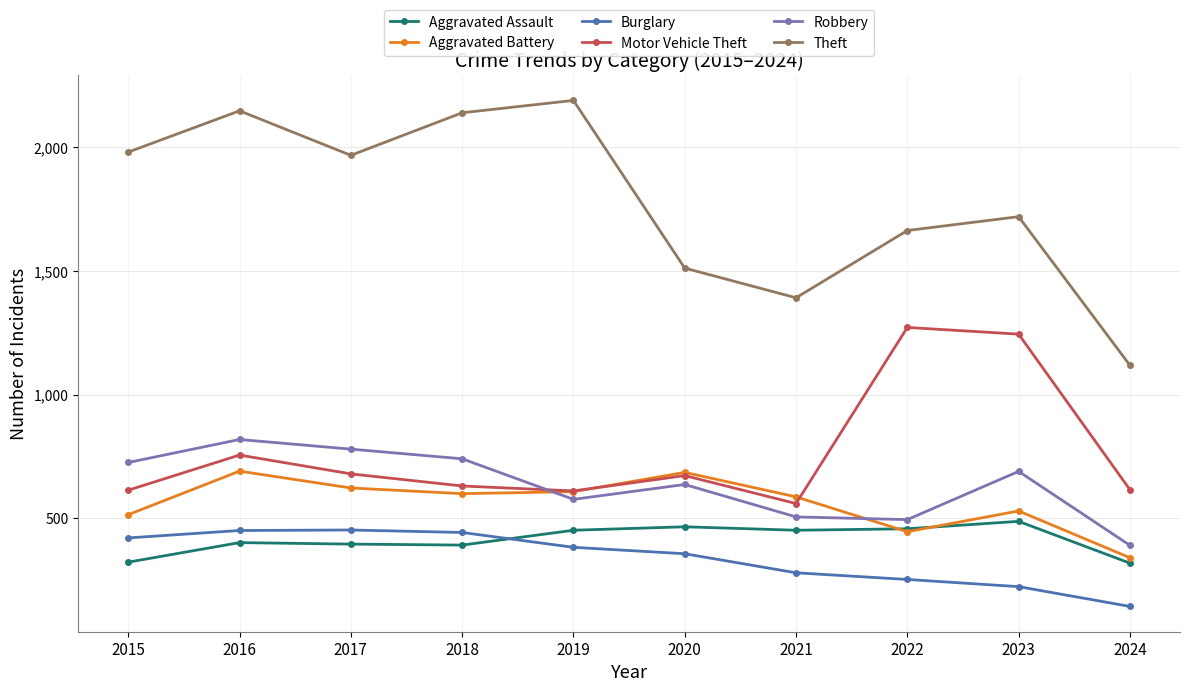

In Aggravated Battery, how many points are higher than both neighbors (excluding endpoints)?

3